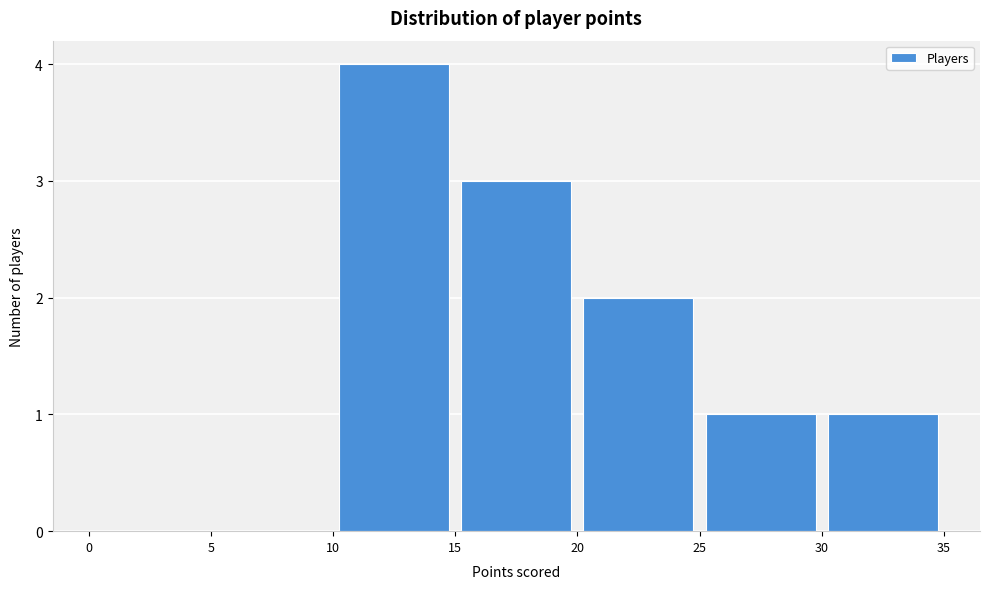

Reading left to right, transcribe this chart: for each bar, give the range it covers on the x-axis and its height. The values are not printed on the chart, so give them approximately, as read against the axis.

0 to 5: 0
5 to 10: 0
10 to 15: 4
15 to 20: 3
20 to 25: 2
25 to 30: 1
30 to 35: 1